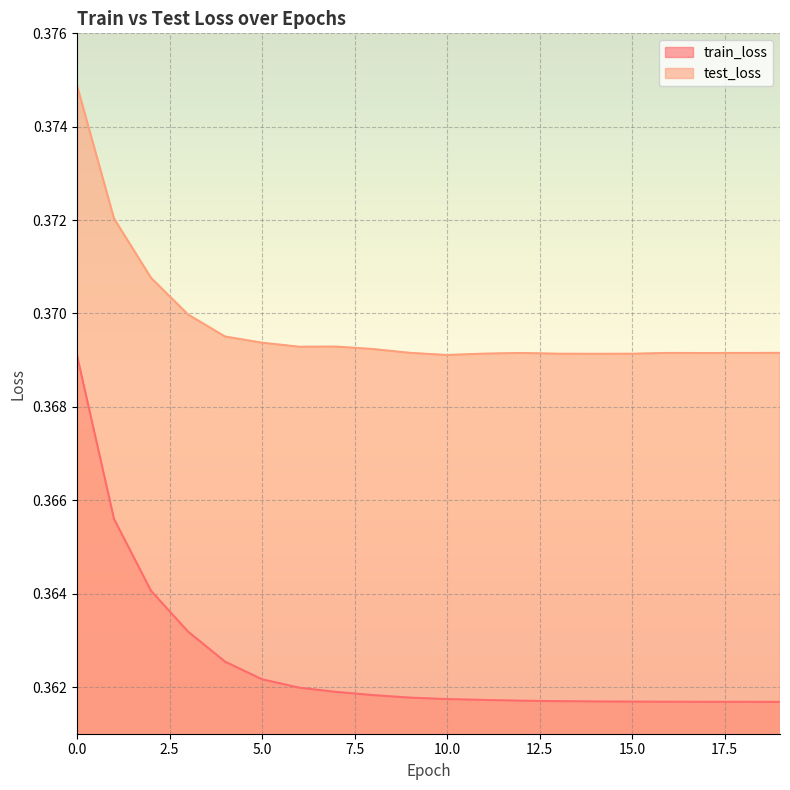

True or false: train_loss and test_loss cross at least once.

False